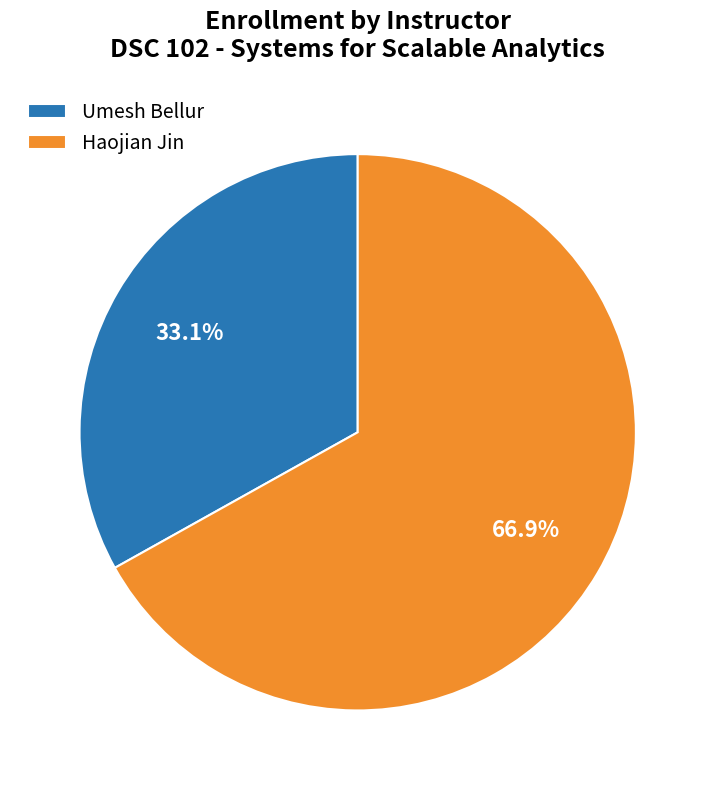

To the nearest percent, what is the average slice percentage?

50%